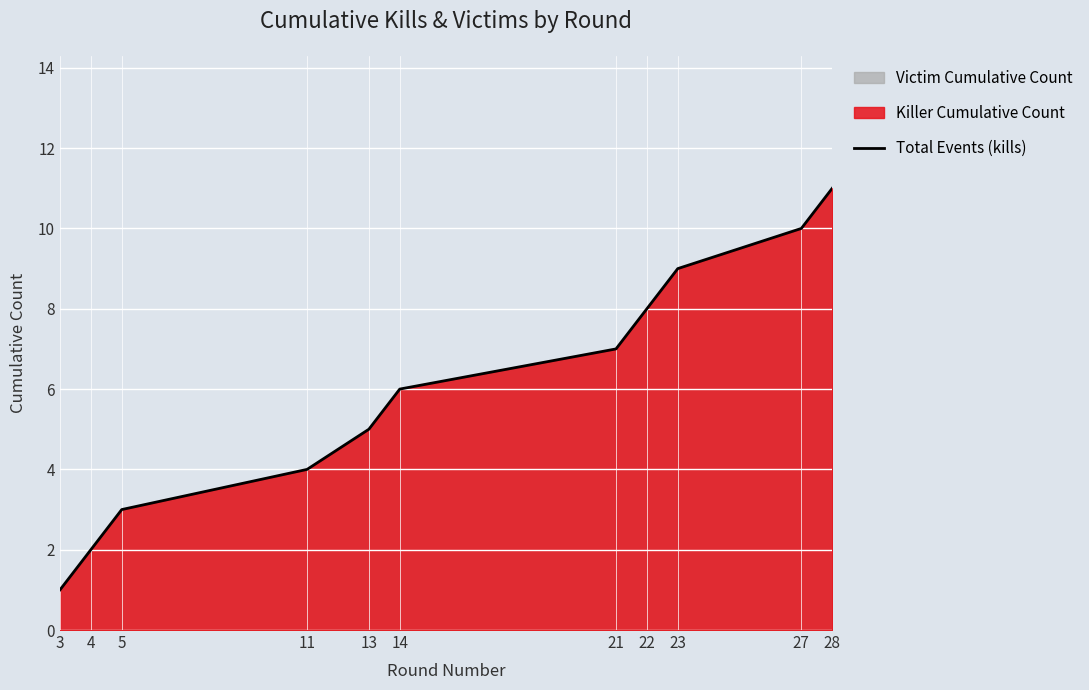

Reading left to right, list all the values displayed in this chart.

1	2	3	4	5	6	7	8	9	10	11